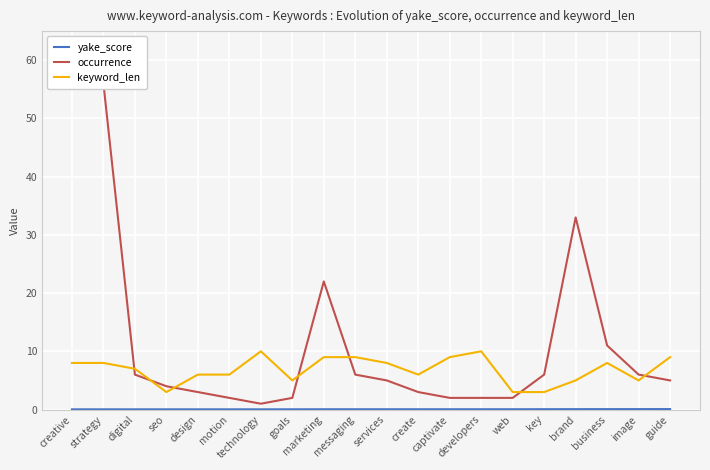

In occurrence, how many points are higher than both neighbors (excluding endpoints)?

2